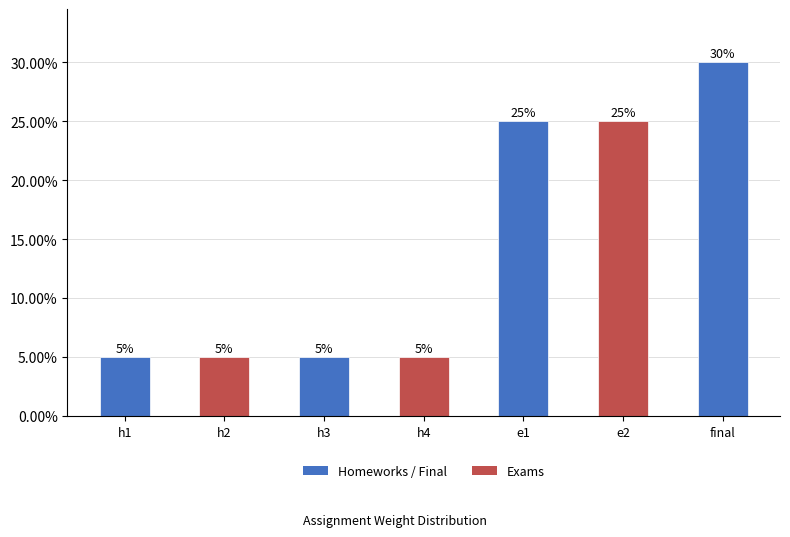

Reading left to right, transcribe all the data shown in this chart.

h1=0.1	h2=0.1	h3=0.1	h4=0.1	e1=0.2	e2=0.2	final=0.3